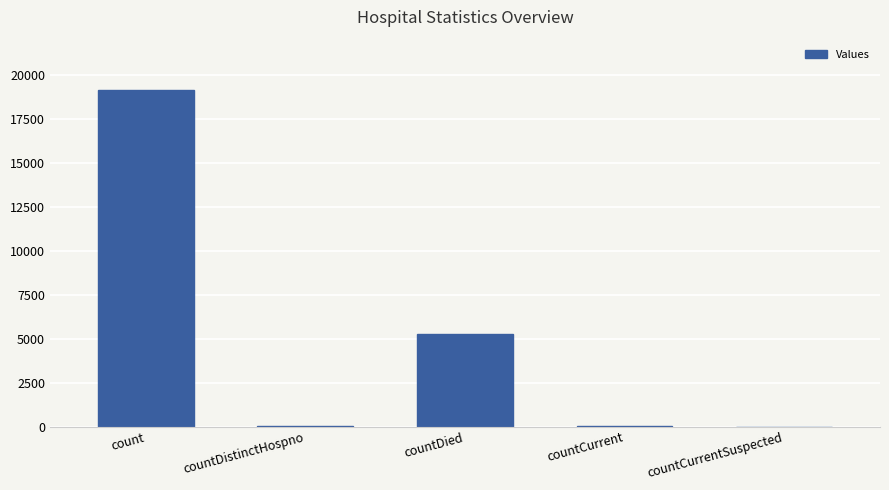

What is the sum of all values?

24495